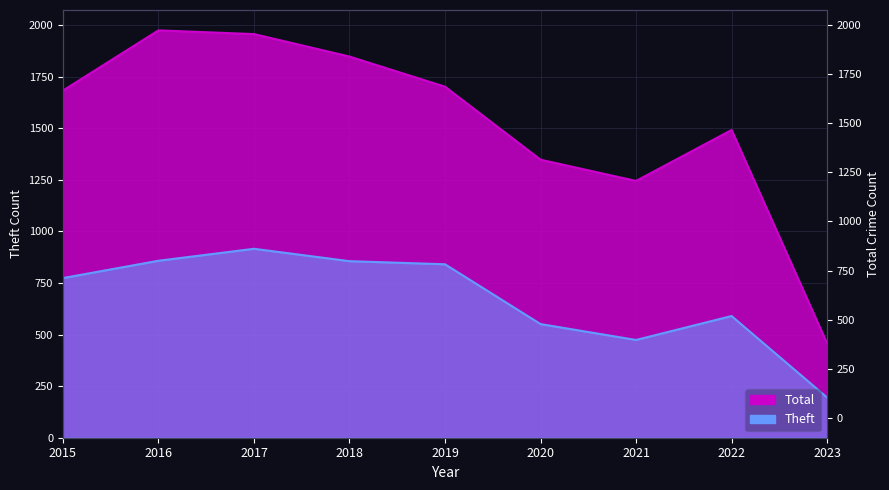

Reading right to left, list all the values displayed in this chart.

Theft: 2023=195	2022=590	2021=474	2020=551	2019=841	2018=856	2017=916	2016=858	2015=774
Total: 2023=457	2022=1492	2021=1245	2020=1348	2019=1702	2018=1848	2017=1957	2016=1975	2015=1683